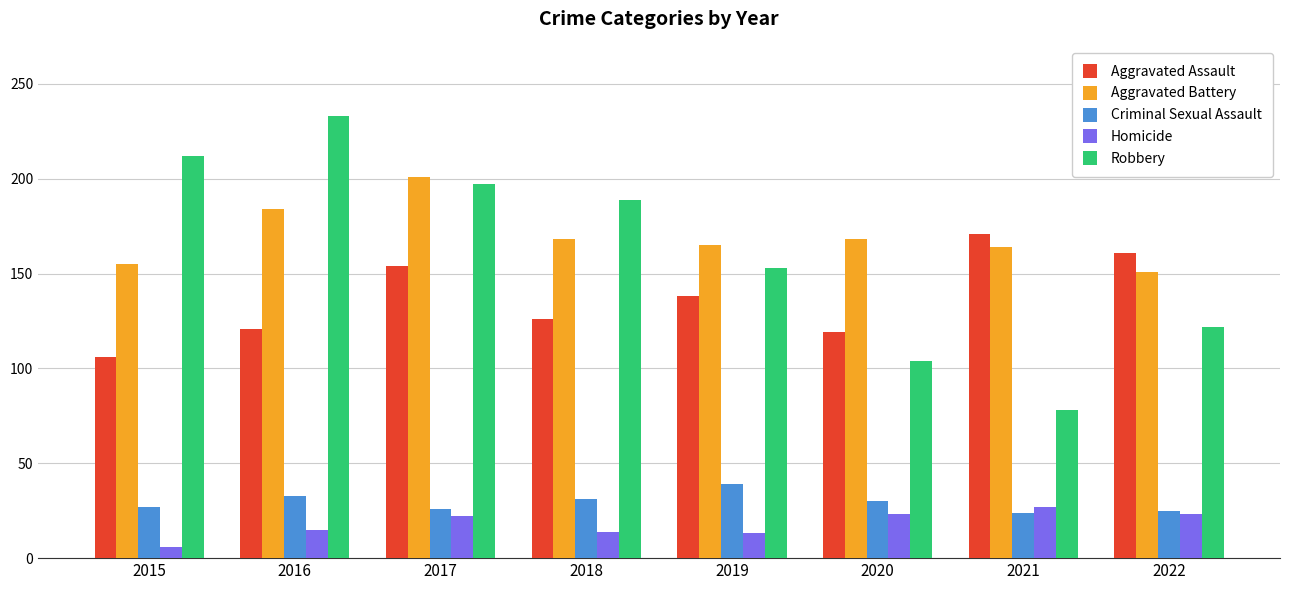

What is the greatest value displayed?

233